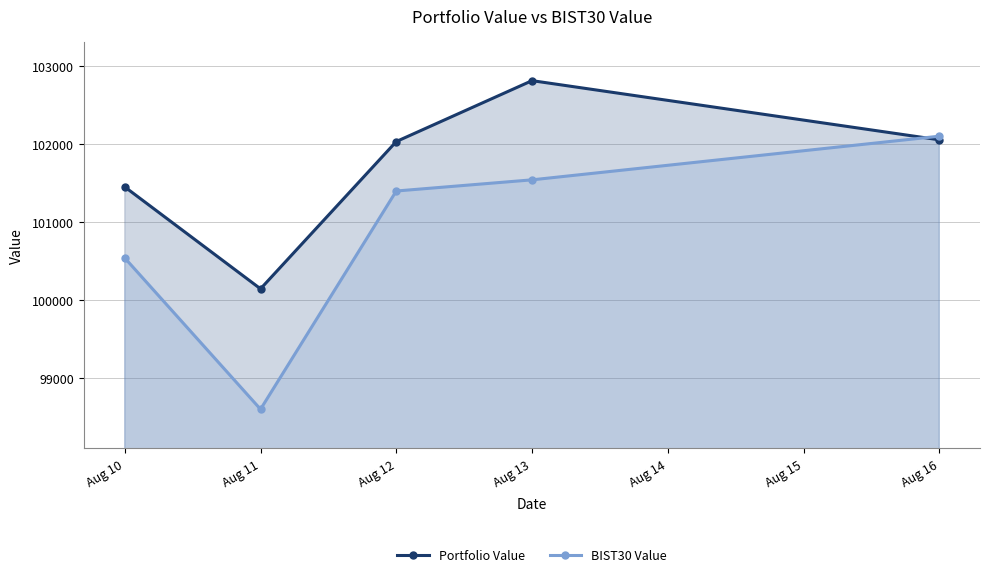

How many values in the Portfolio Value series exceed 102031?

3